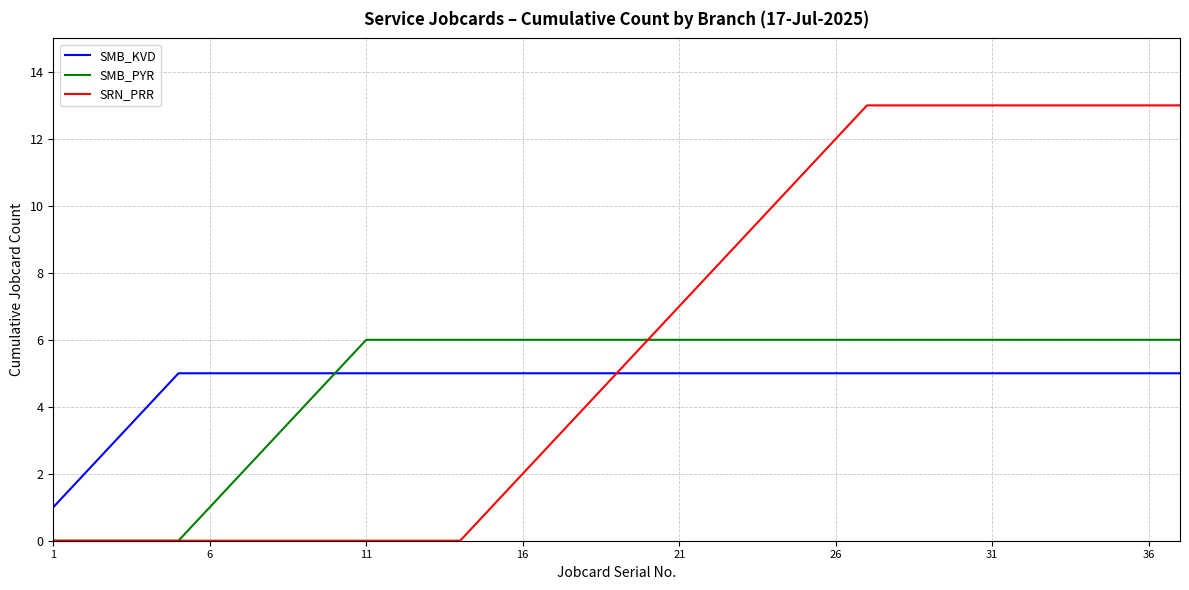

Which series has the largest total across all categories?

SRN_PRR